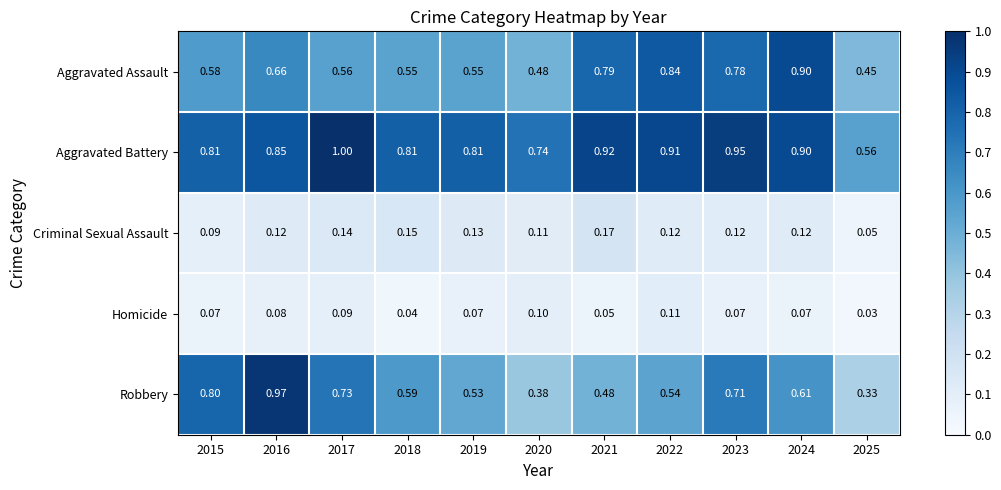

Is the value of Aggravated Assault at 2015 greater than the value of Criminal Sexual Assault at 2021?

Yes